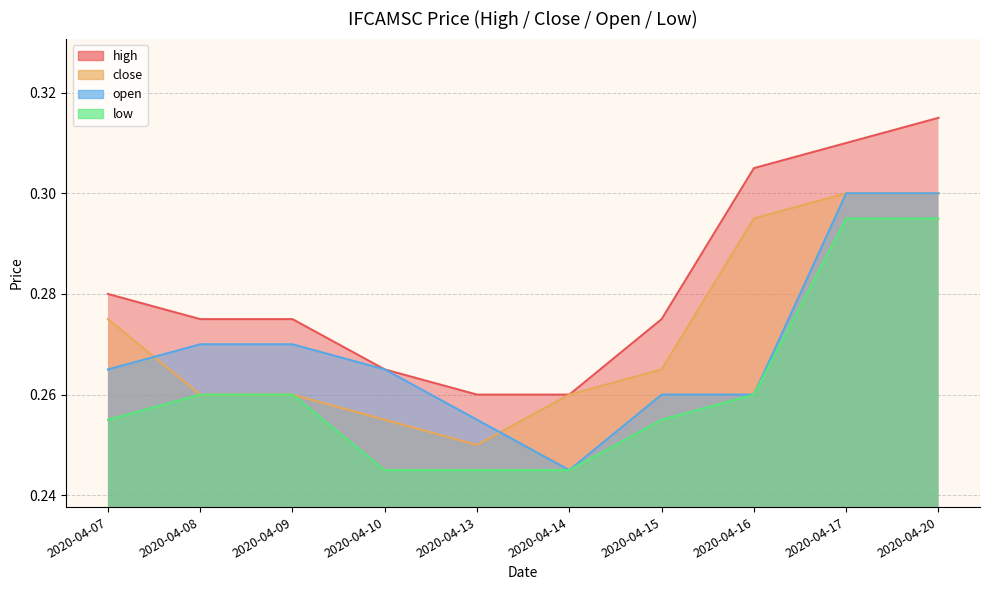

True or false: close and high cross at least once.

False